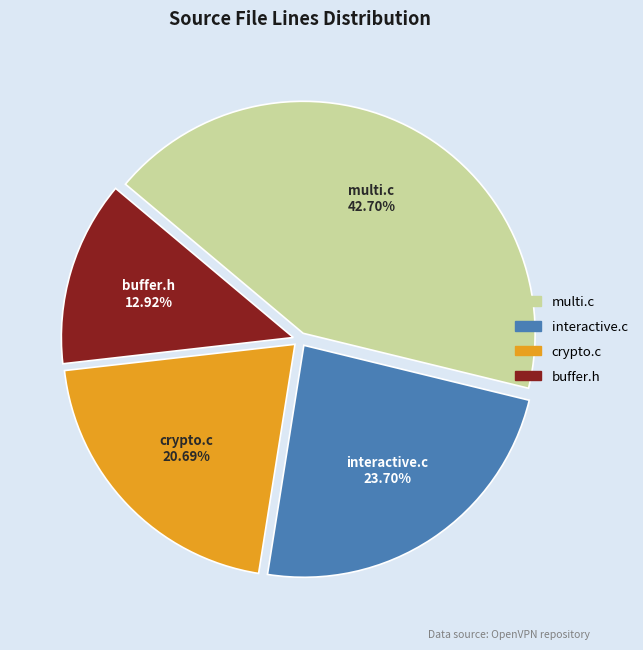

Which has a higher value, crypto.c or interactive.c?

interactive.c